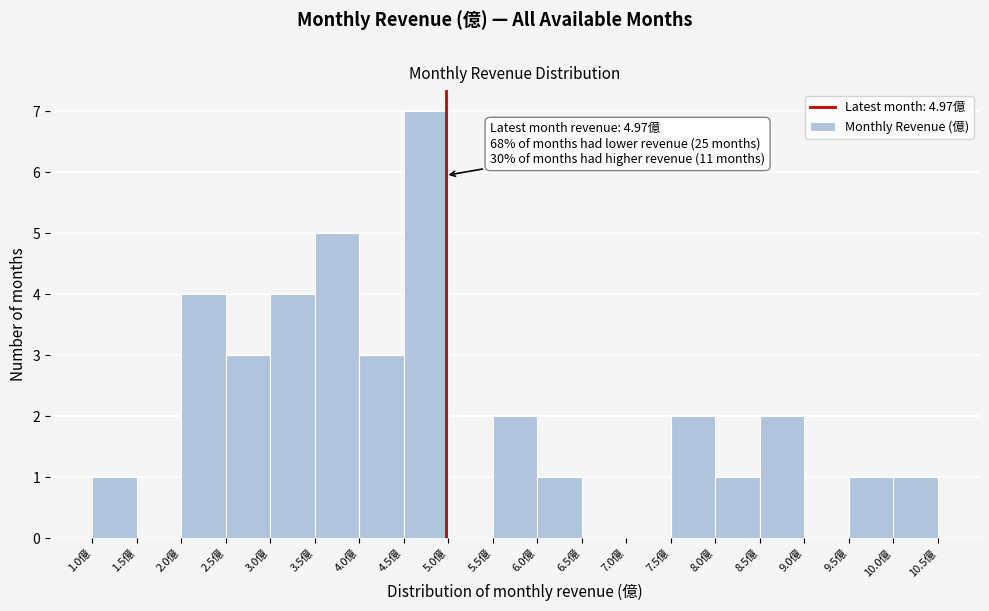

Which range on the x-axis has the tallest bar?

4.5 to 5.0